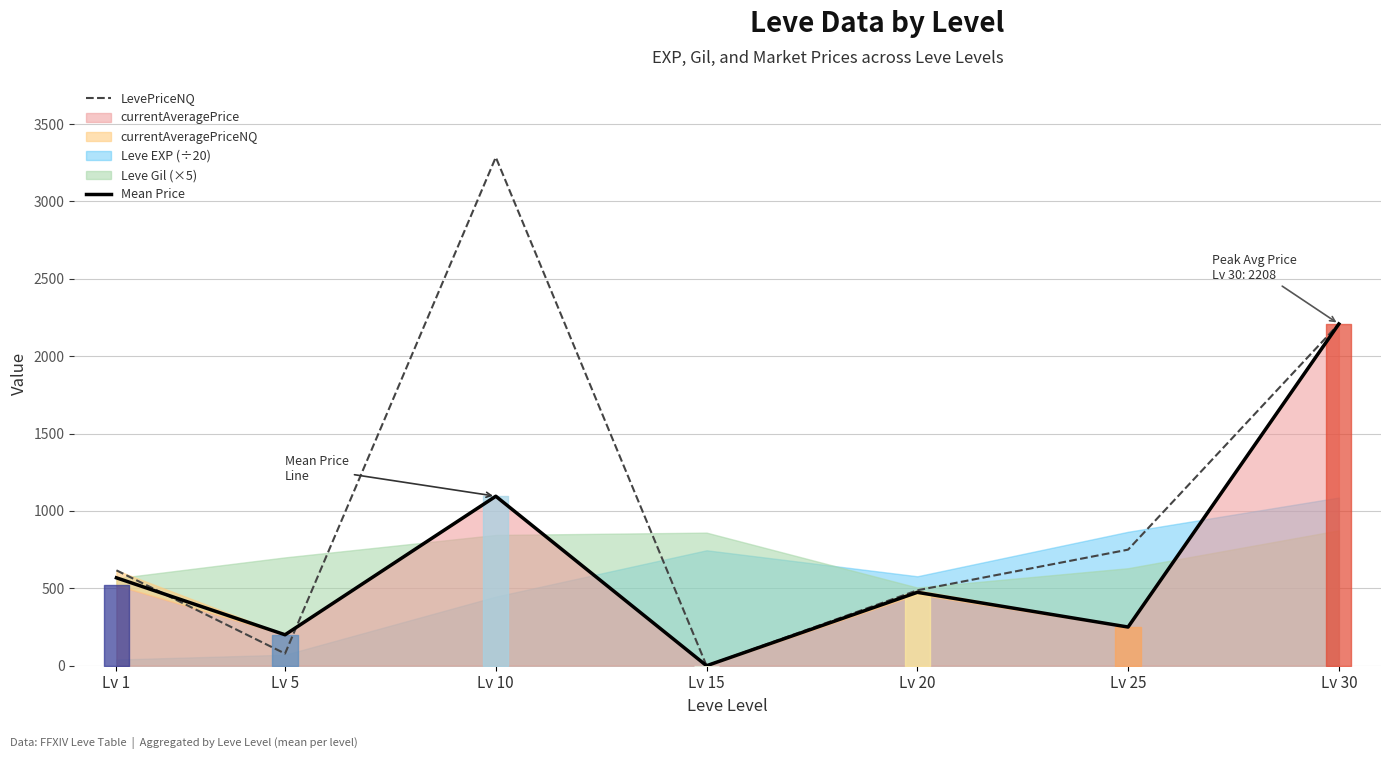

What is the value of the LevePriceNQ point at the 2nd from the left?

78.3